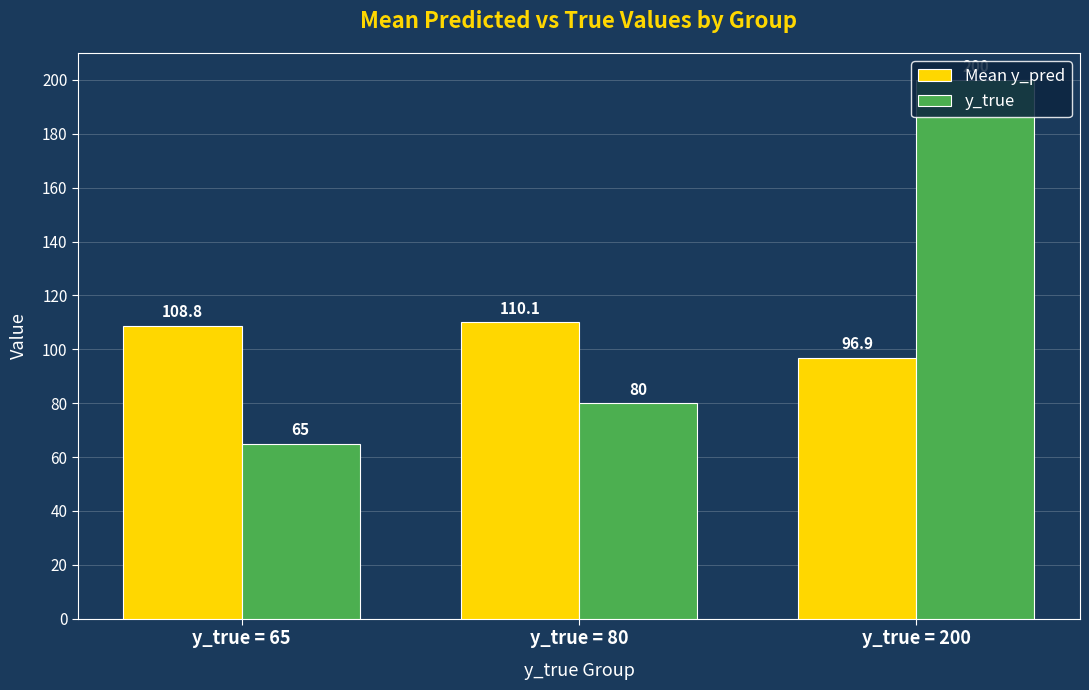

What is the value of the Mean y_pred bar at the 2nd from the left?

110.1